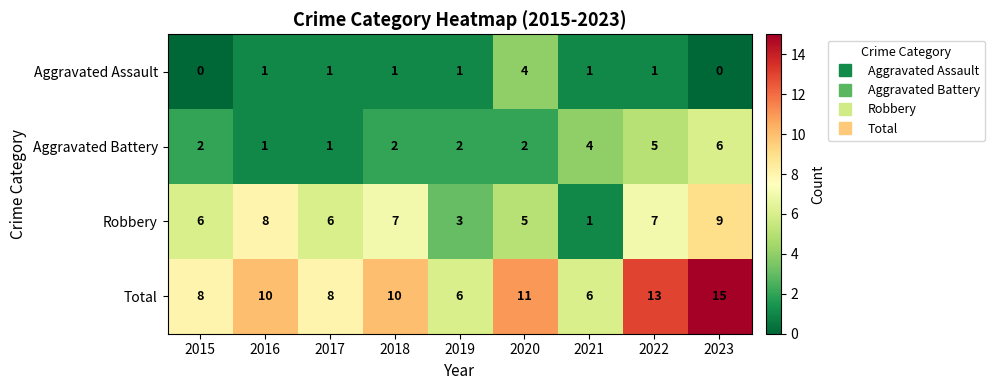

List the series in order of their peak value, lowest first.

Aggravated Assault, Aggravated Battery, Robbery, Total